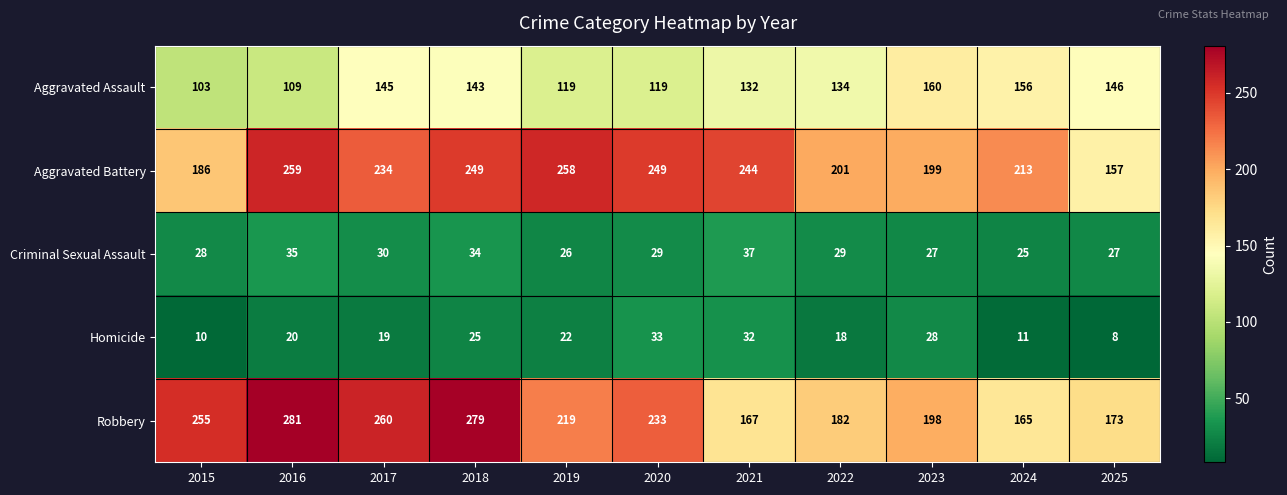

At which category does the chart reach its peak across all series?

2016